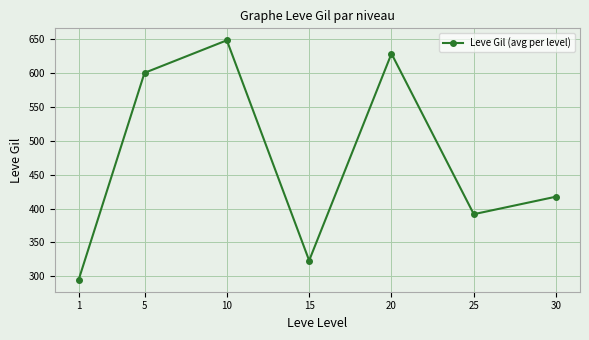

How many data points are less than 417?

3